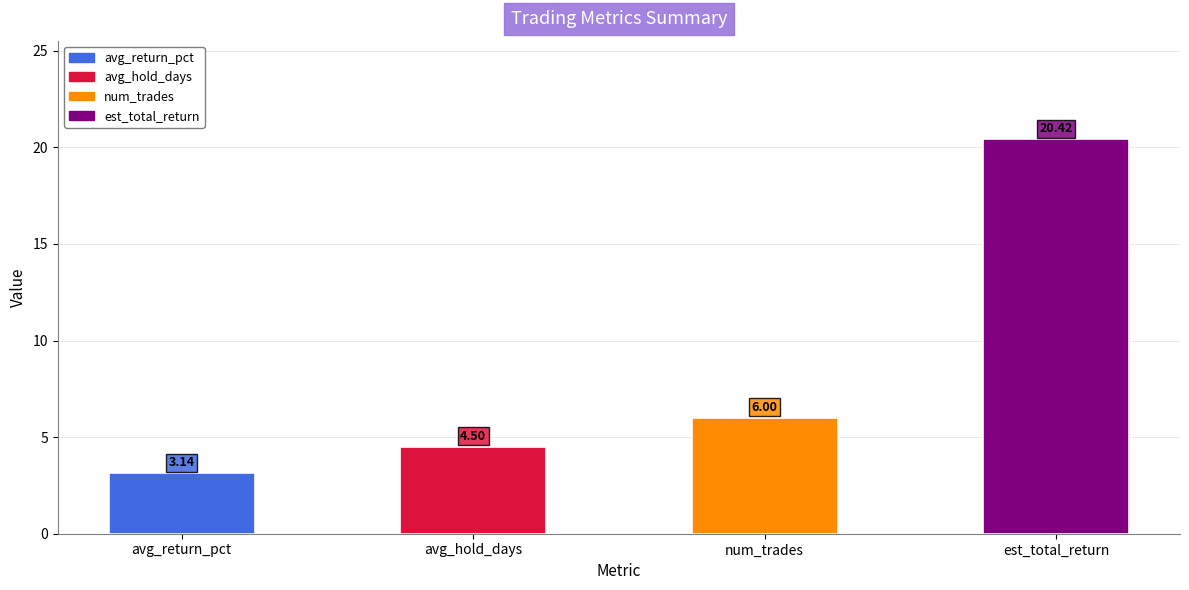

Where is the data nearest to the value 11?

num_trades